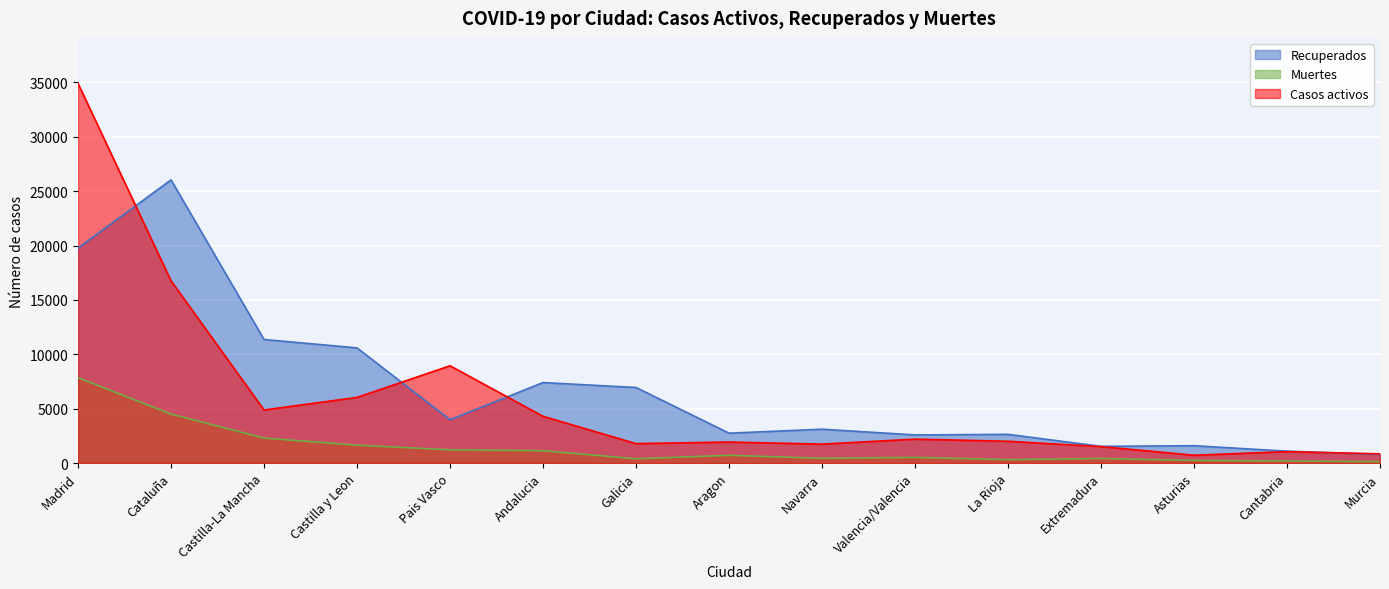

What is the minimum value for Recuperados?

788